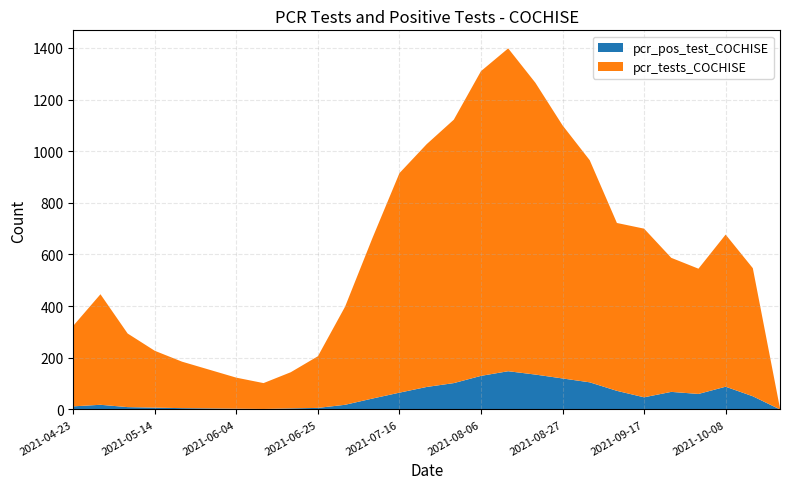

Reading left to right, extract all data points from this chart.

pcr_pos_test_COCHISE: 2021-04-23=12	2021-04-30=18	2021-05-07=9	2021-05-14=7	2021-05-21=5	2021-05-28=4	2021-06-04=3	2021-06-11=2	2021-06-18=4	2021-06-25=6	2021-07-02=18	2021-07-09=42	2021-07-16=65	2021-07-23=87	2021-07-30=102	2021-08-06=130	2021-08-13=148	2021-08-20=135	2021-08-27=120	2021-09-03=105	2021-09-10=72	2021-09-17=47	2021-09-24=68	2021-10-01=60	2021-10-08=88	2021-10-15=51	2021-10-22=0
pcr_tests_COCHISE: 2021-04-23=312	2021-04-30=428	2021-05-07=285	2021-05-14=220	2021-05-21=180	2021-05-28=150	2021-06-04=120	2021-06-11=100	2021-06-18=140	2021-06-25=200	2021-07-02=380	2021-07-09=620	2021-07-16=850	2021-07-23=940	2021-07-30=1020	2021-08-06=1180	2021-08-13=1250	2021-08-20=1130	2021-08-27=980	2021-09-03=860	2021-09-10=650	2021-09-17=653	2021-09-24=519	2021-10-01=485	2021-10-08=589	2021-10-15=496	2021-10-22=4